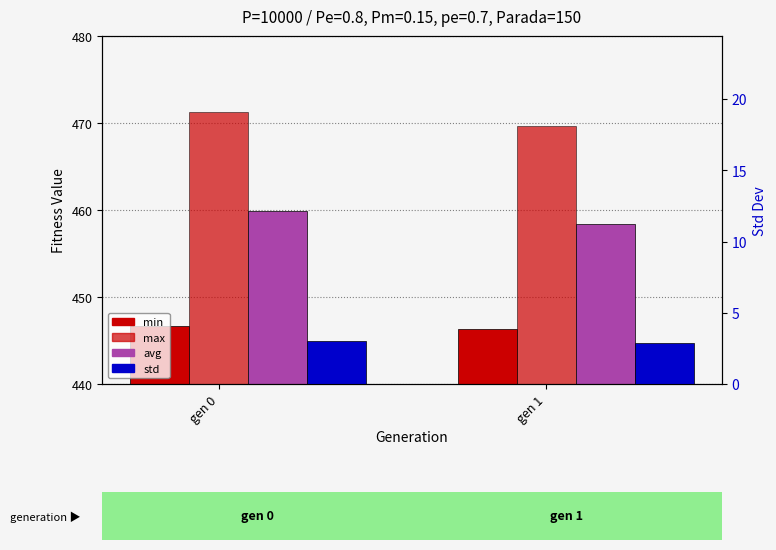

What is the maximum value shown in the chart?

471.3